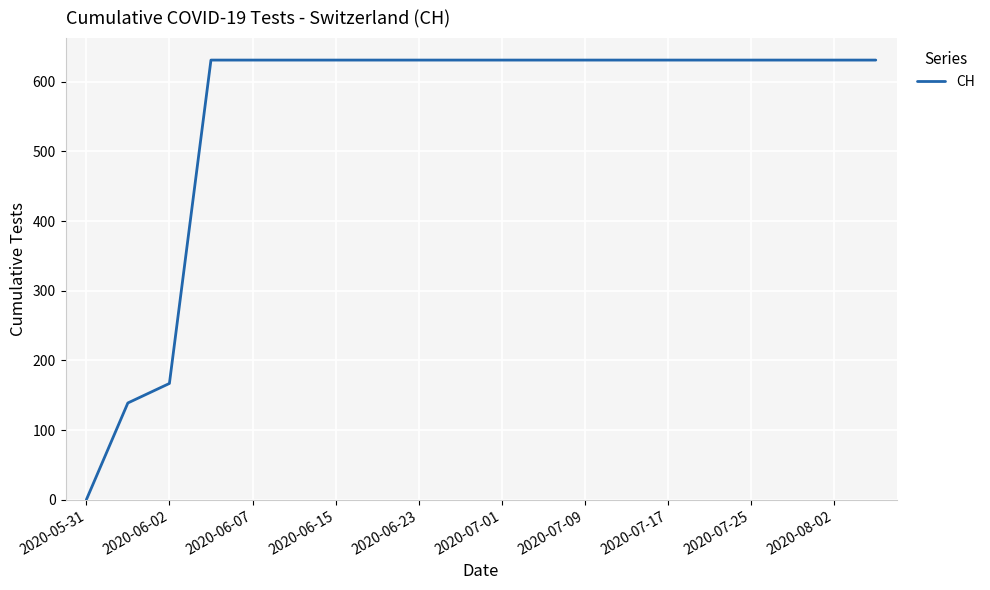

What is the difference between the maximum and minimum values?

631